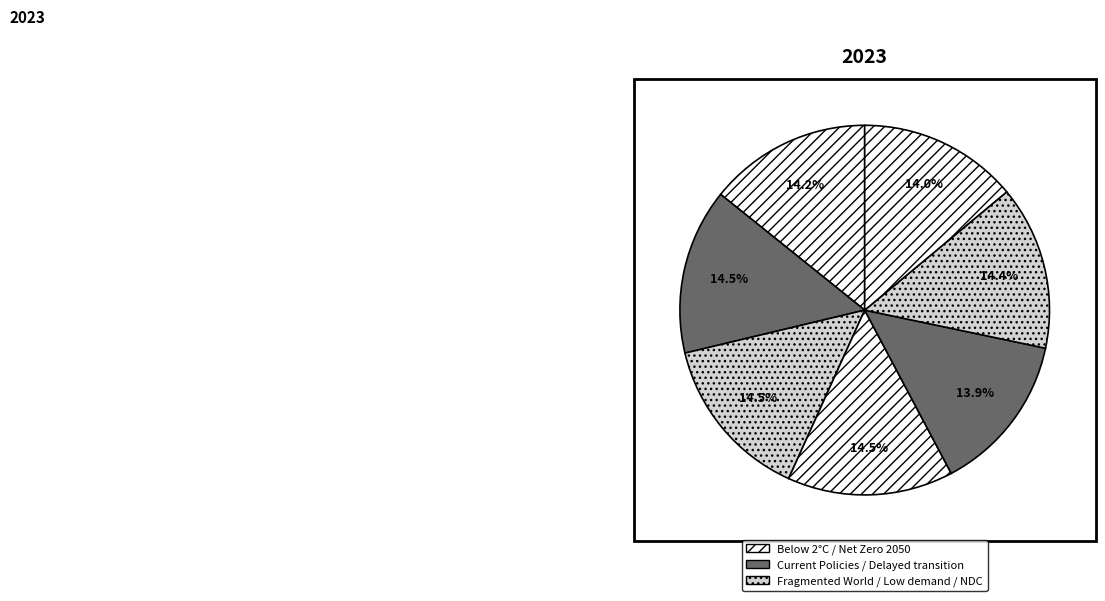

Count the number of slices in the pie.

7